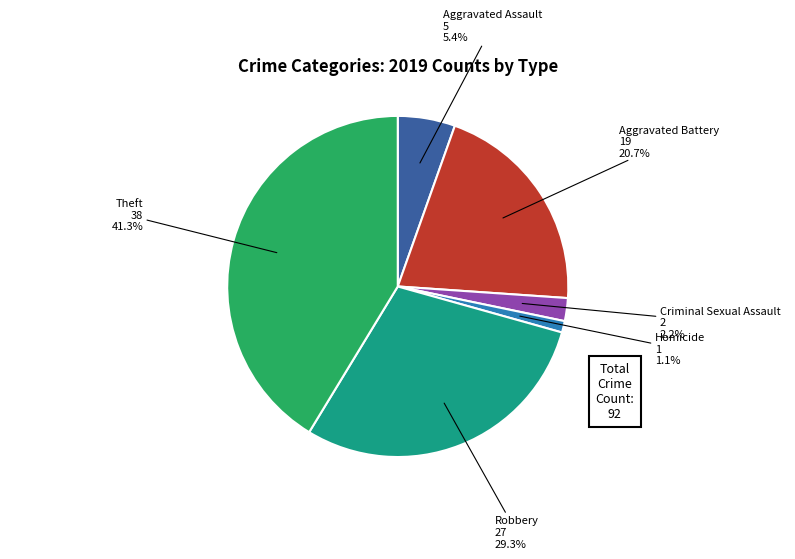

Between Robbery and Criminal Sexual Assault, which is larger?

Robbery